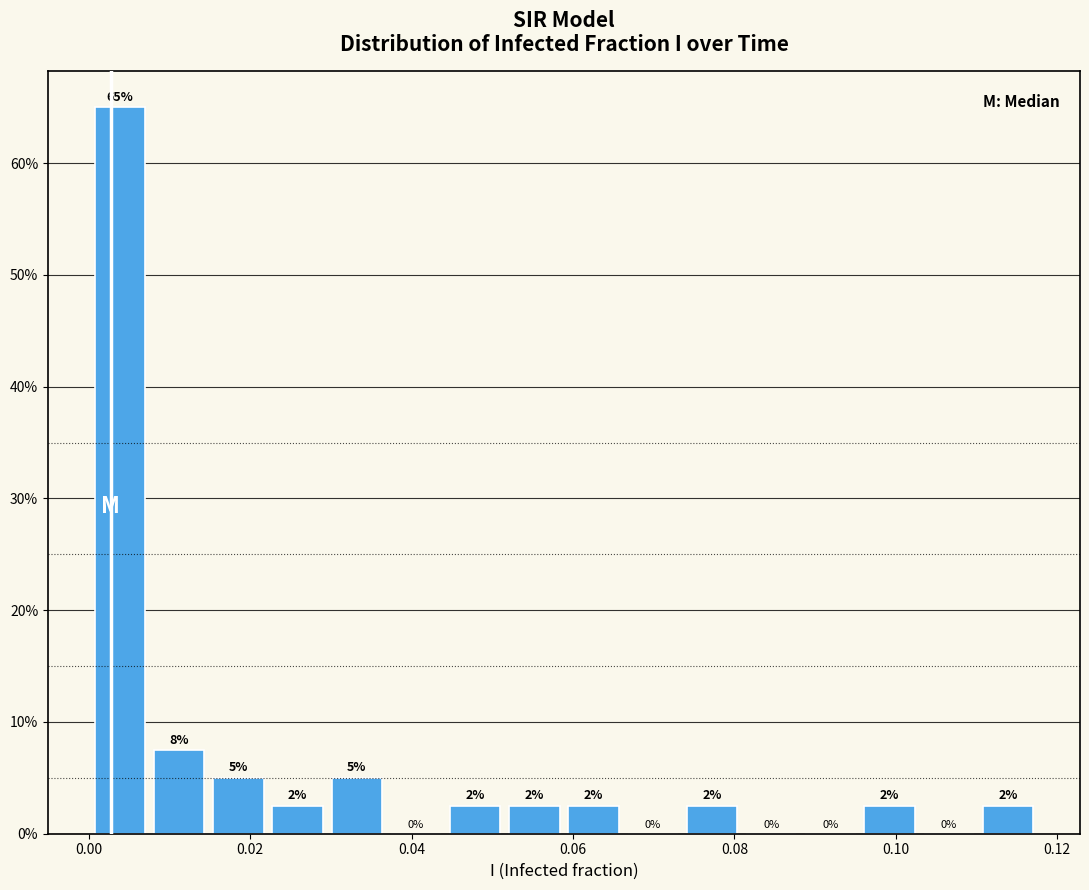

Read against the x-axis, roughly where is the centre of the tallest bar?

0.004